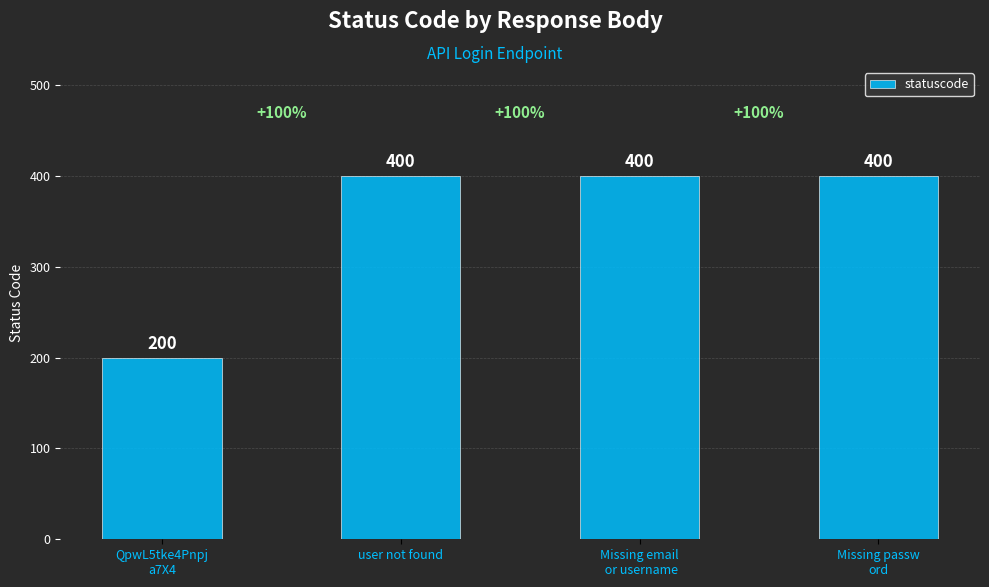

What is the maximum value shown in the chart?

400